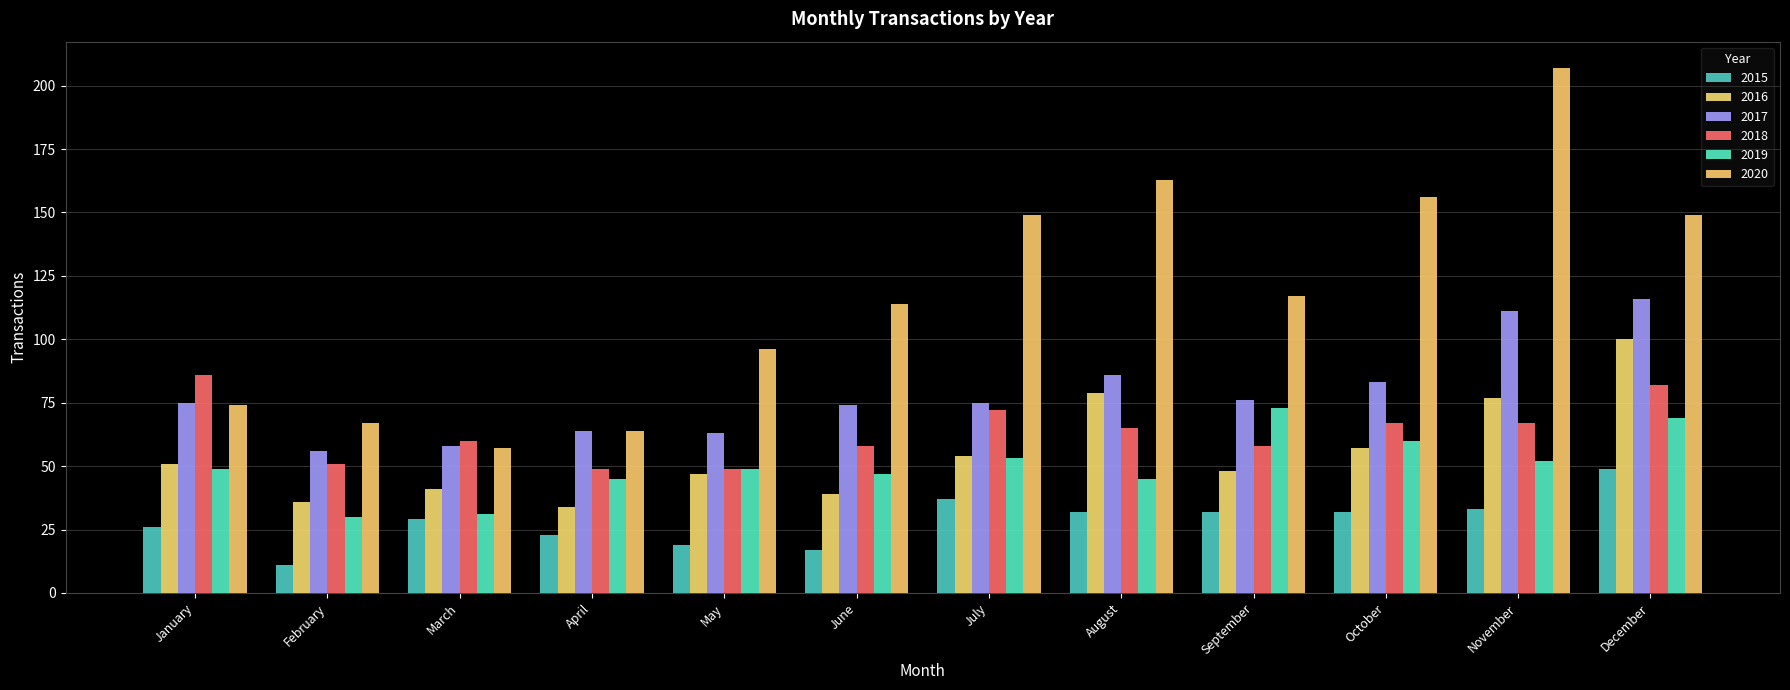

Rank the series by their maximum value, from highest to lowest.

2020, 2017, 2016, 2018, 2019, 2015